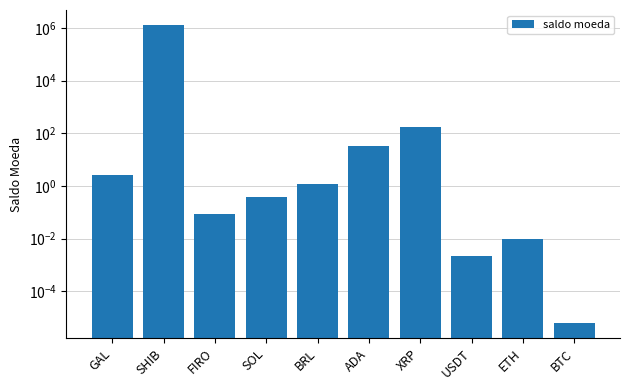

What is the difference between the second highest and minimum values?

172.8